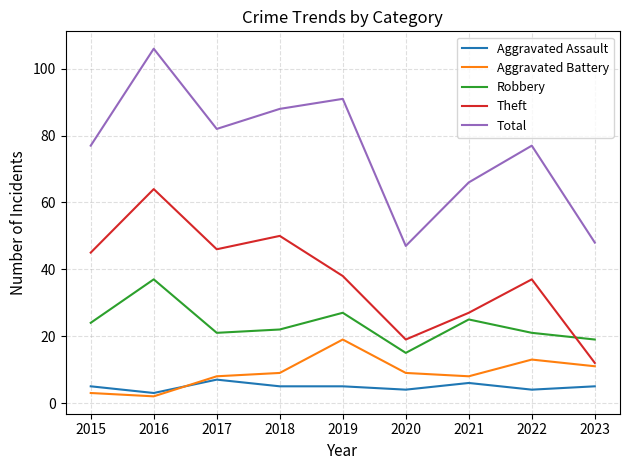

Rank the series by their maximum value, from lowest to highest.

Aggravated Assault, Aggravated Battery, Robbery, Theft, Total